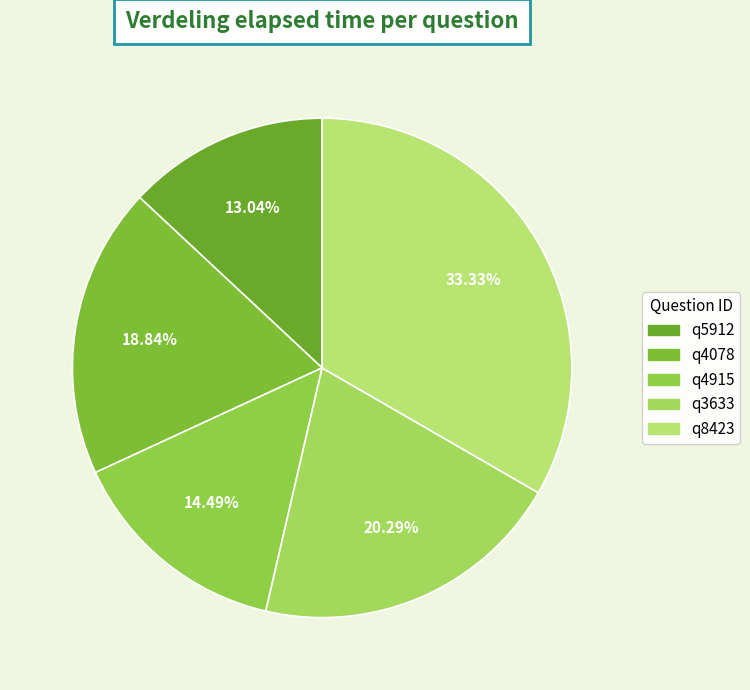

Which slice is the smallest?

q5912